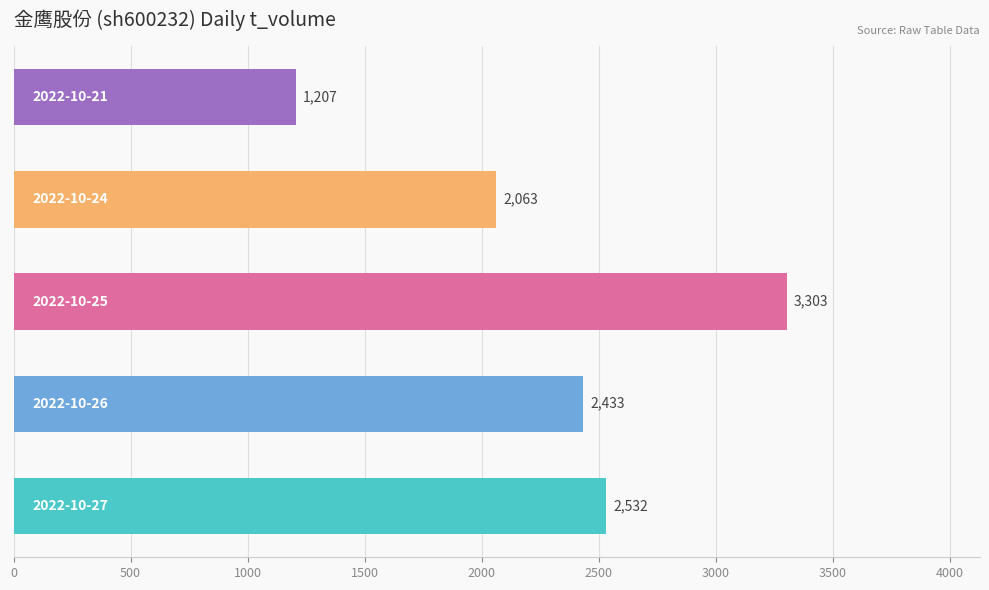

How many bars are there in total?

5